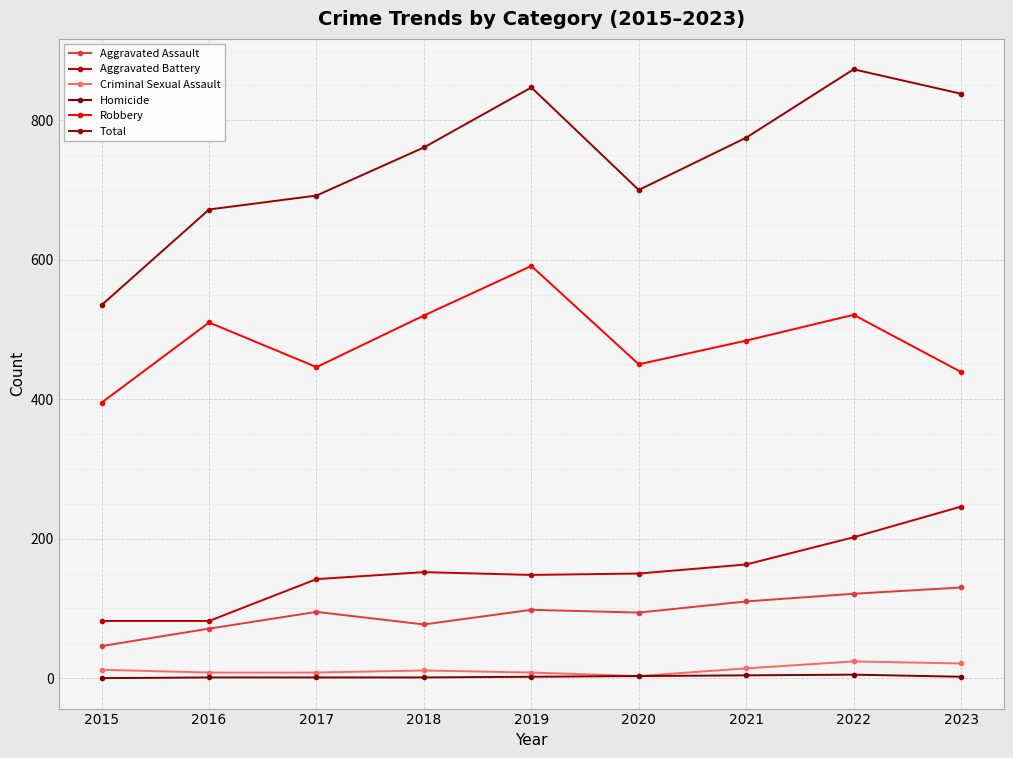

At how many categories does at least one series exceed 192?

9